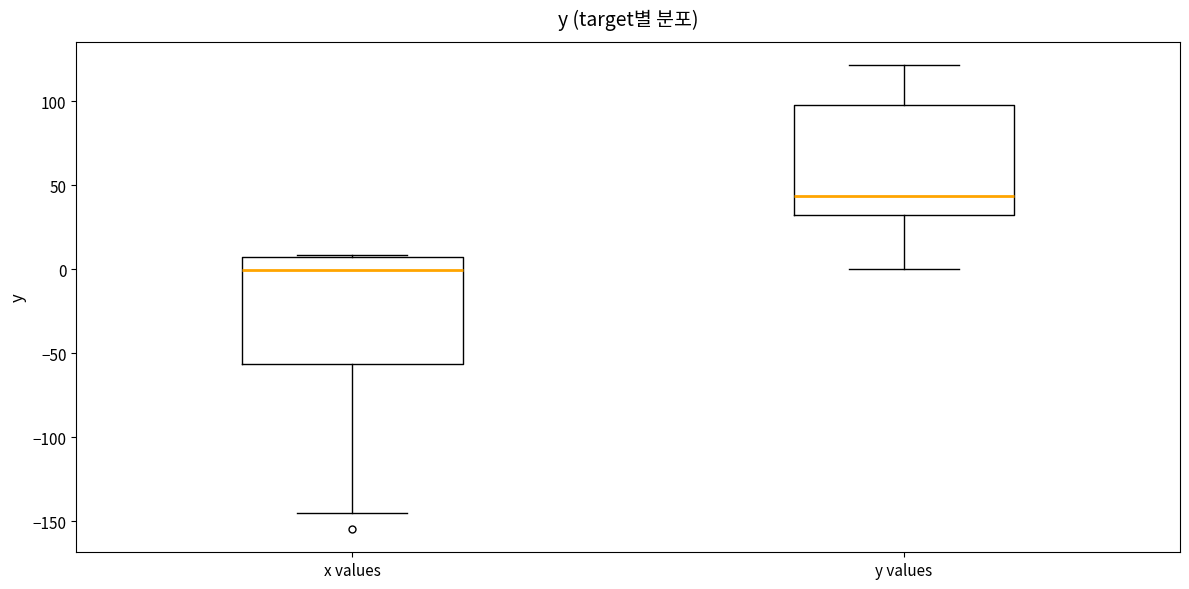

Reading left to right, read every box against the y-axis: the position of its median line, the range the box covers, and the ends of its whiskers. The values are not printed on the chart, so give them approximately, as read against the axis.

x values: median 0, box -55 to 5, whiskers -145 to 10
y values: median 45, box 35 to 100, whiskers 0 to 120